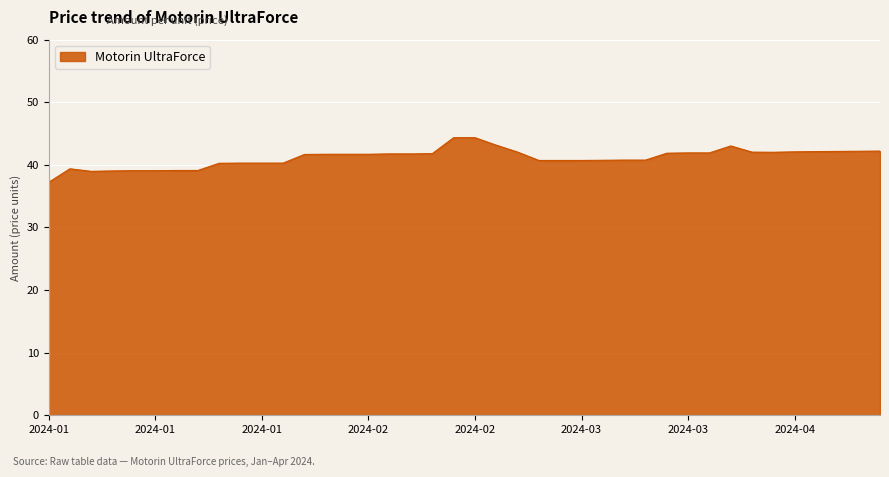

What is the difference between the maximum and minimum values?

7.1